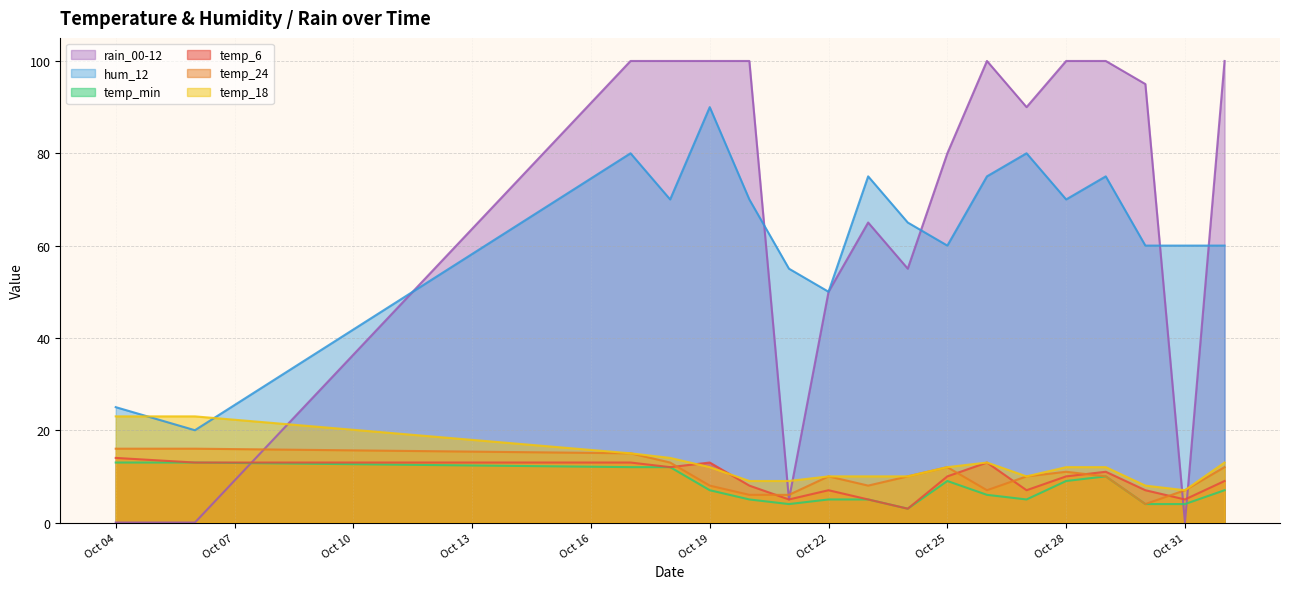

At which category does temp_min reach its first local valley?

2023-10-21